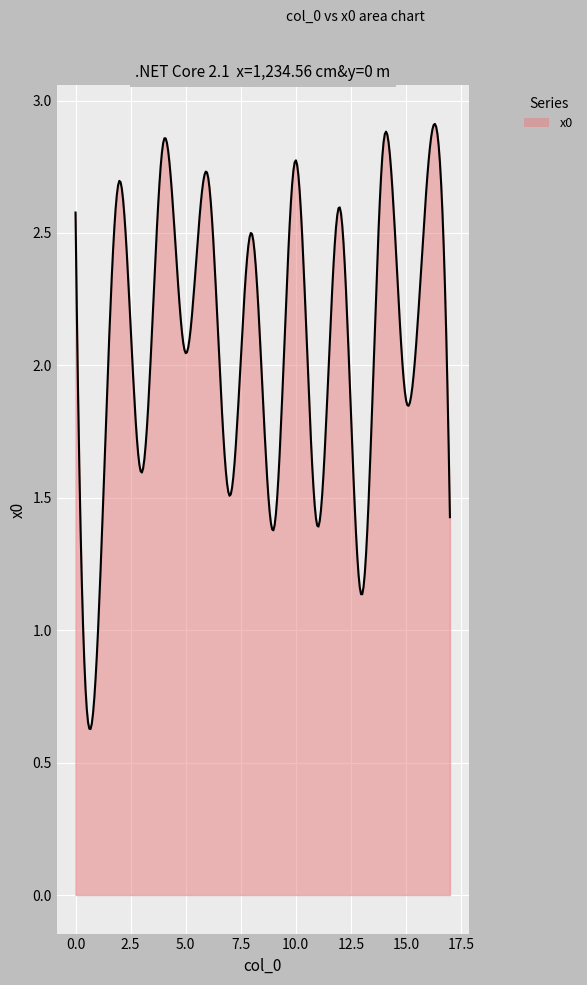

Does the chart display data point markers on the line(s)?

No